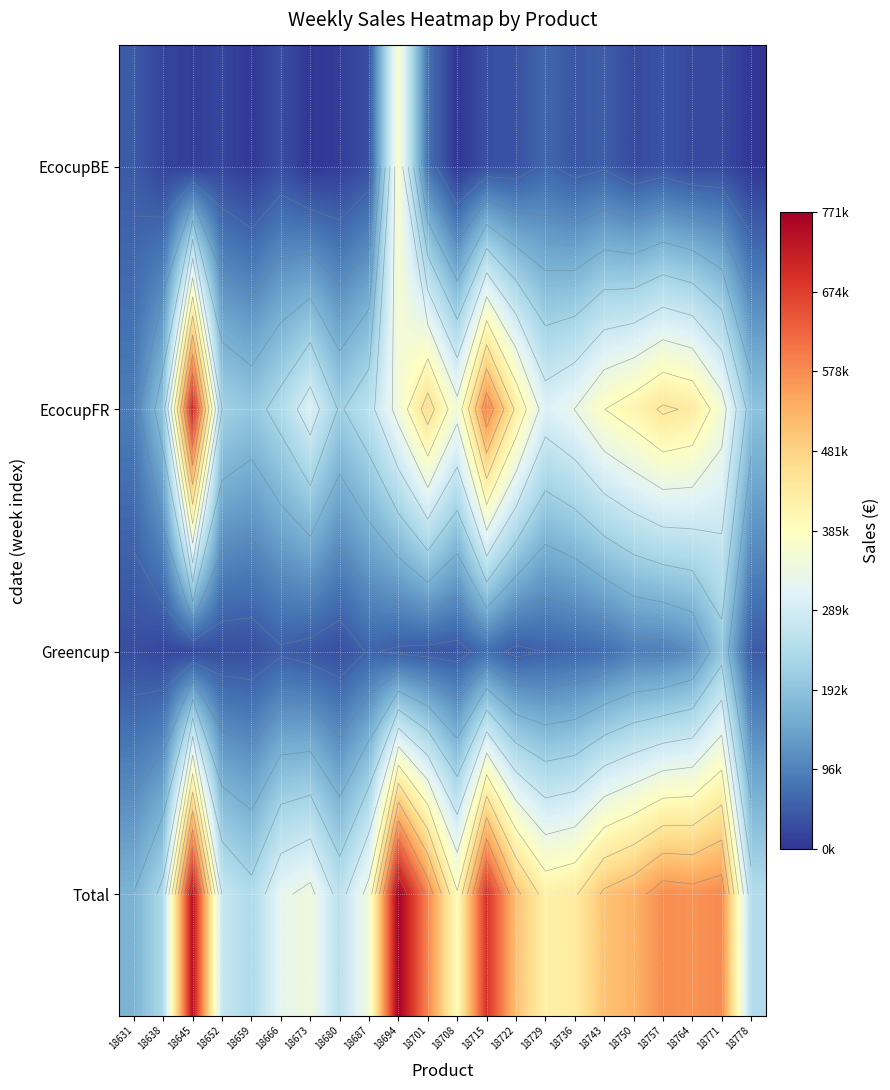

How many distinct data groups are displayed?

4